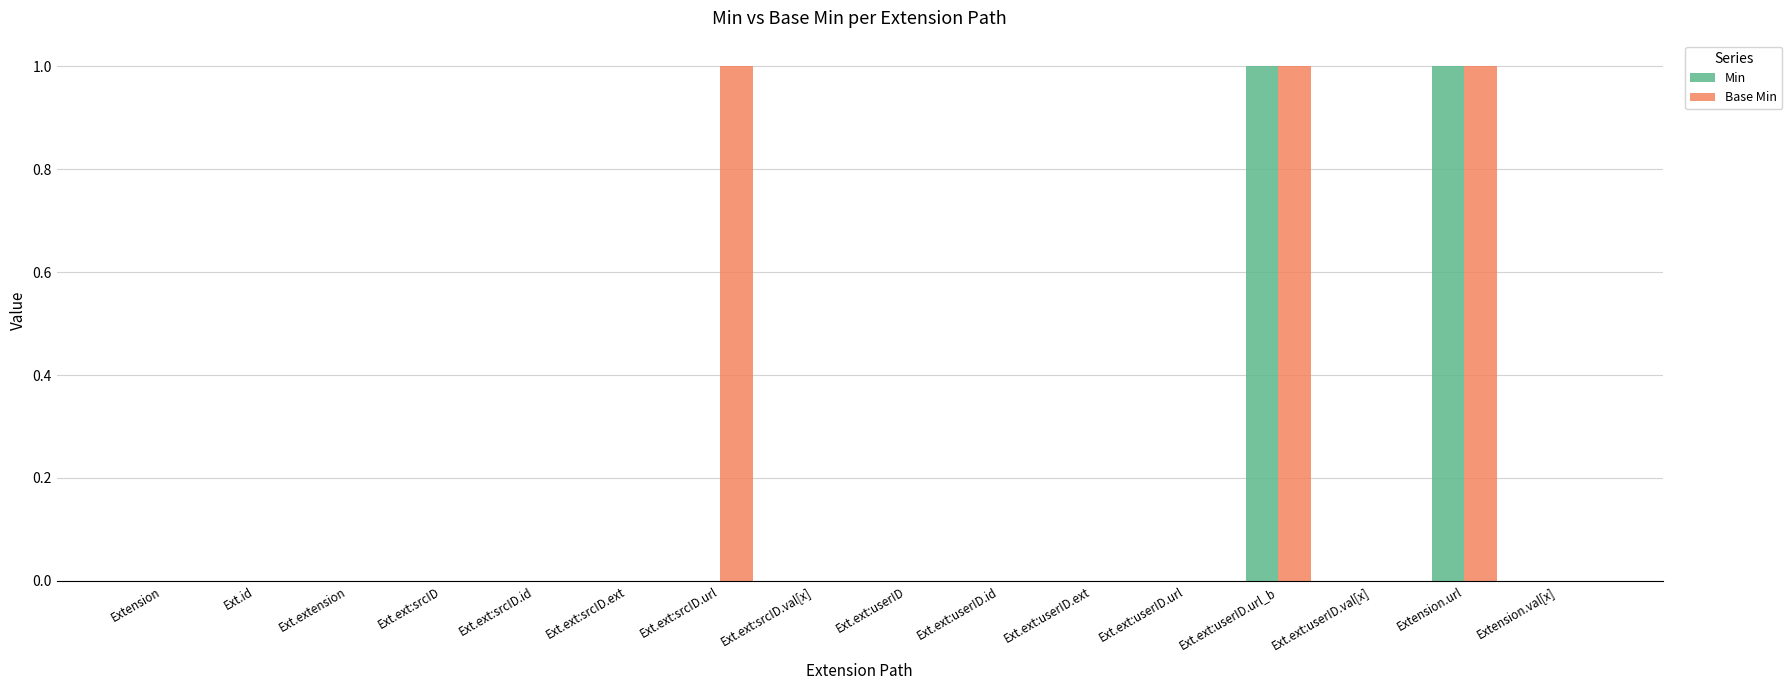

Which series has the largest total across all categories?

Base Min